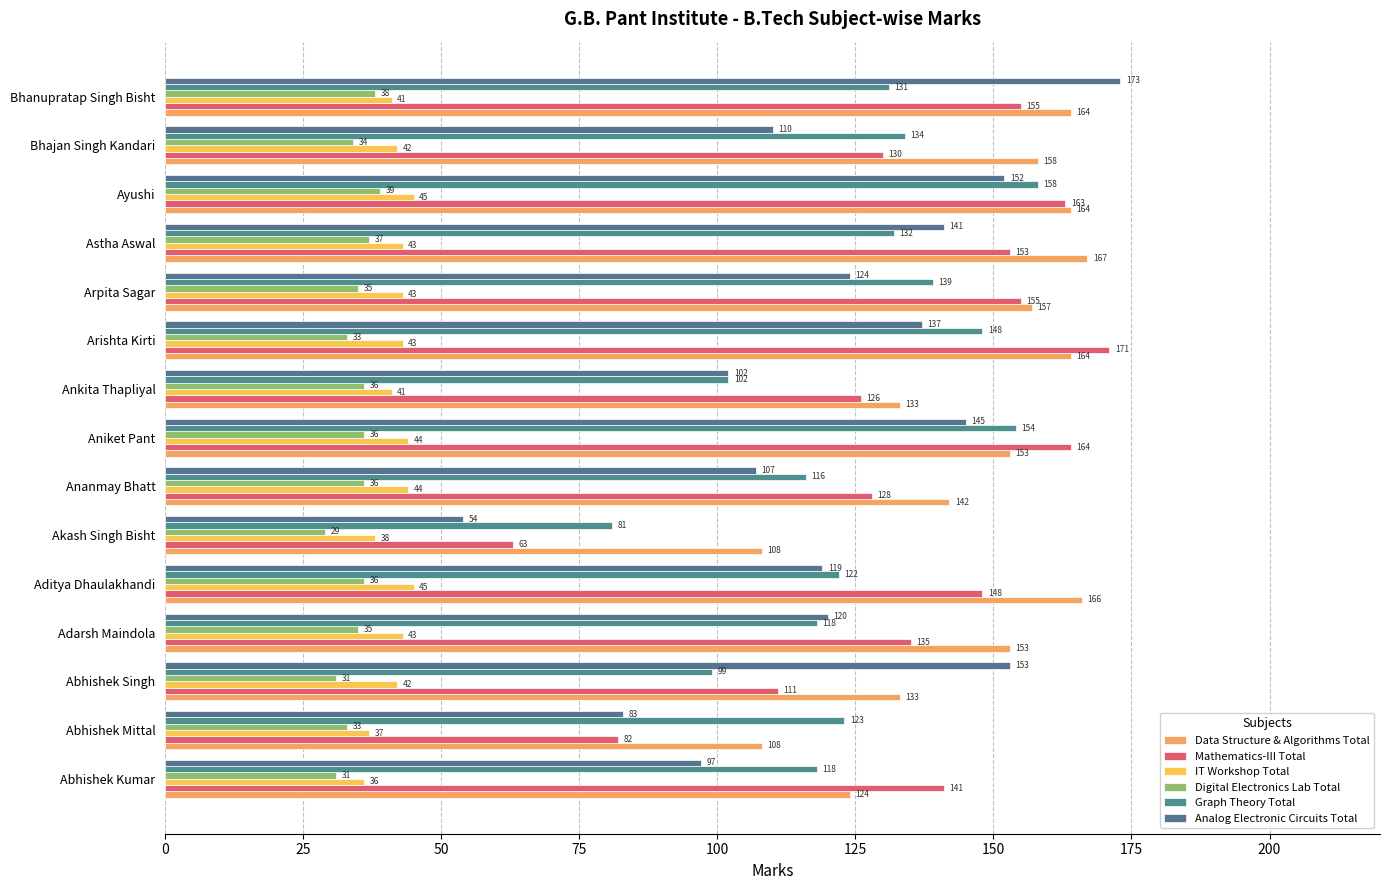

Count the number of data series in this chart.

6